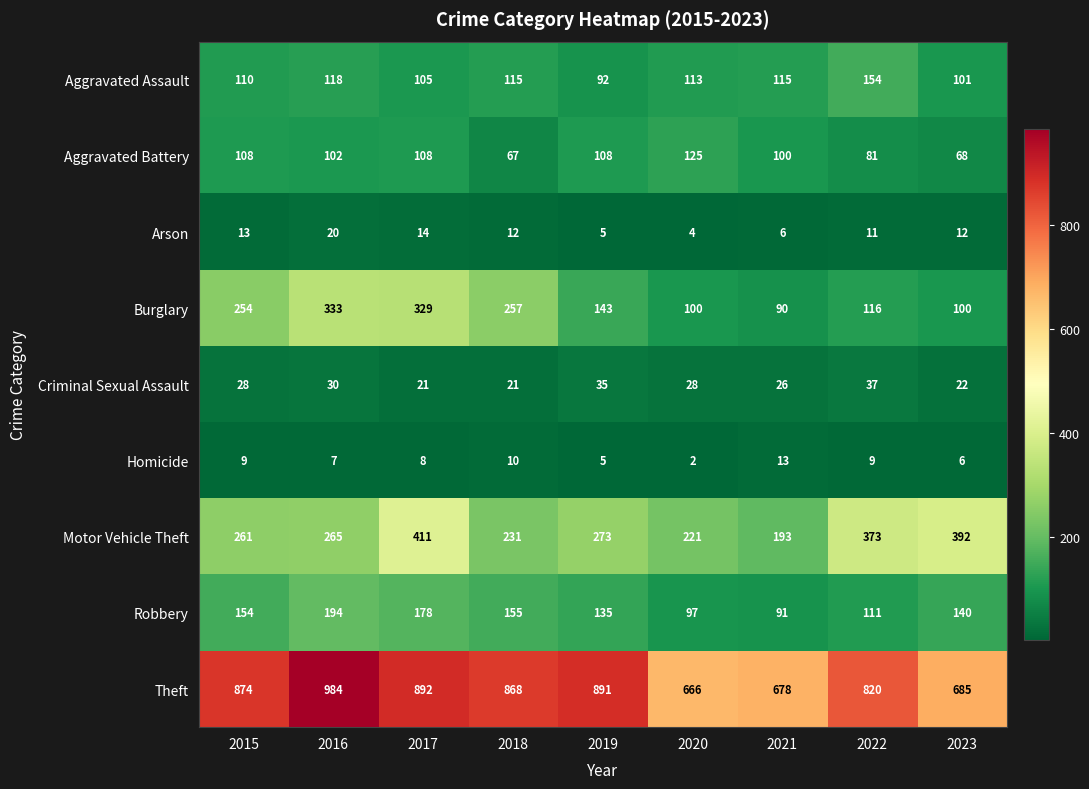

What is the highest value of the Criminal Sexual Assault series?

37